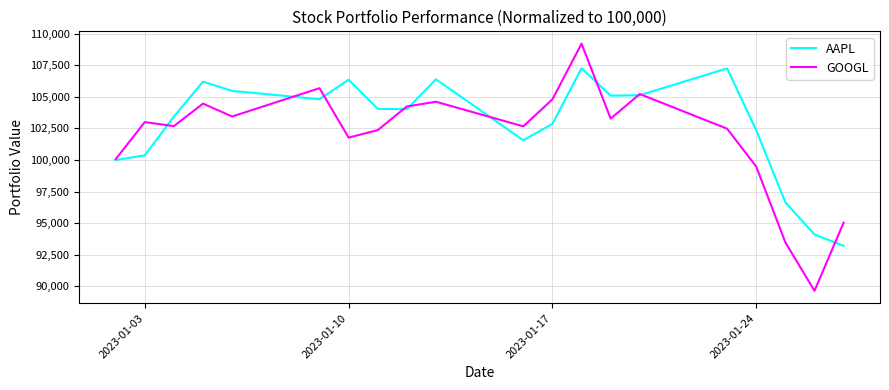

What is the difference between the maximum and minimum values in the GOOGL series?

19565.5